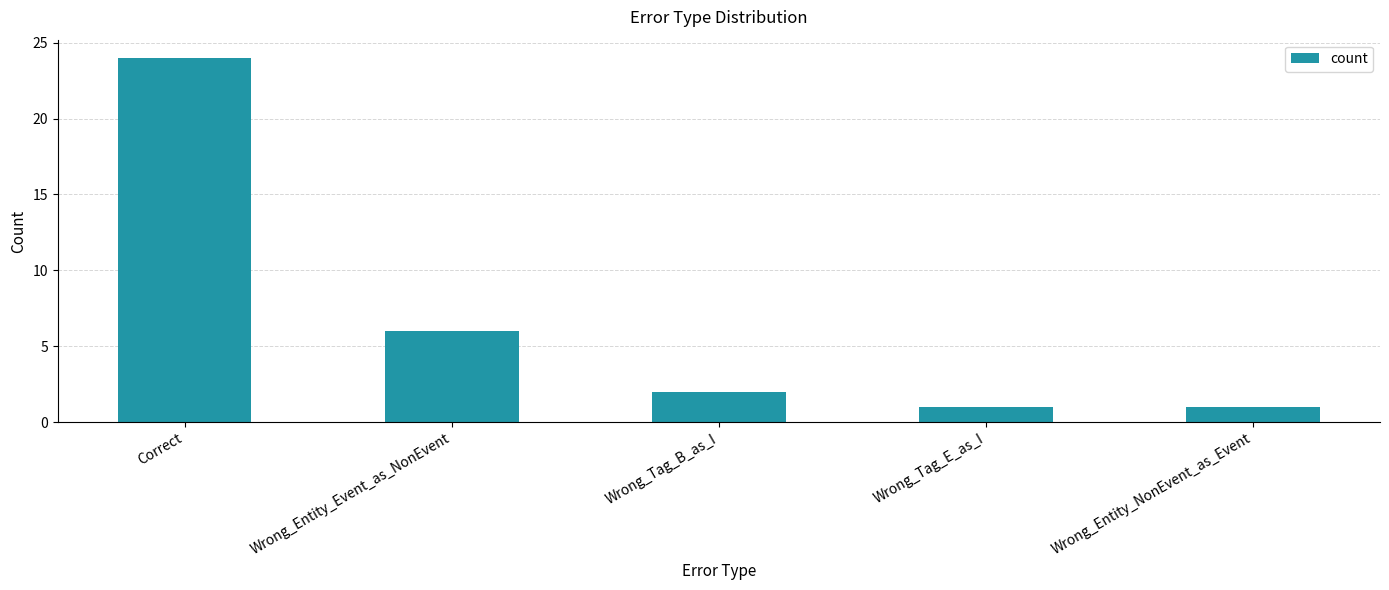

What is the label of the 2nd bar from the right?

Wrong_Tag_E_as_I